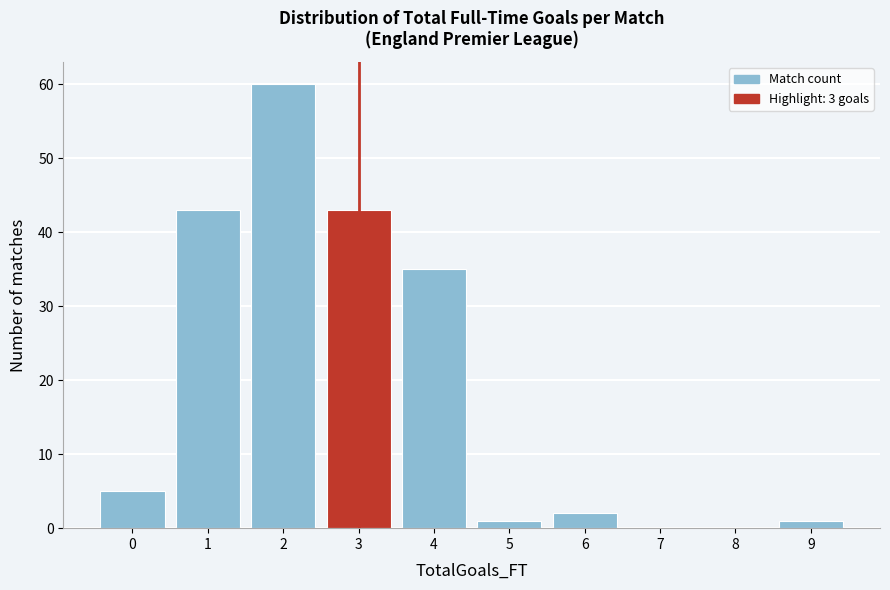

Reading left to right, list all the values displayed in this chart.

0=5	1=43	2=60	3=43	4=35	5=1	6=2	7=0	8=0	9=1